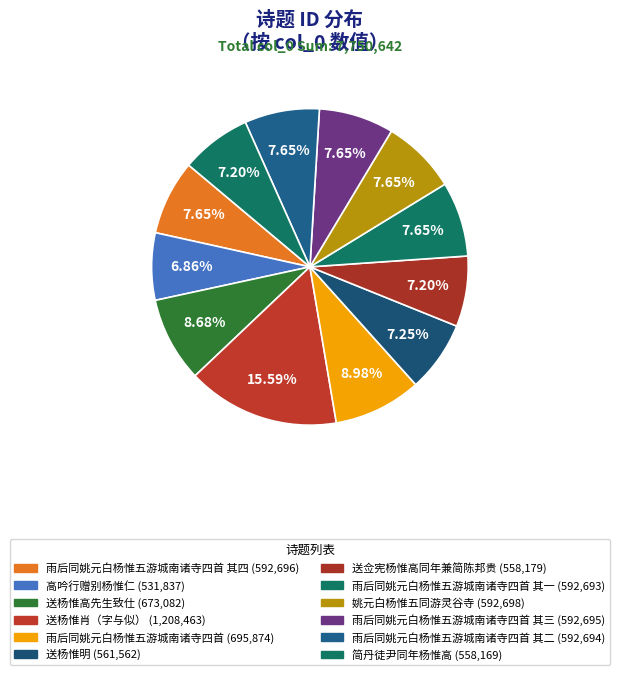

How many segments does this pie chart have?

12